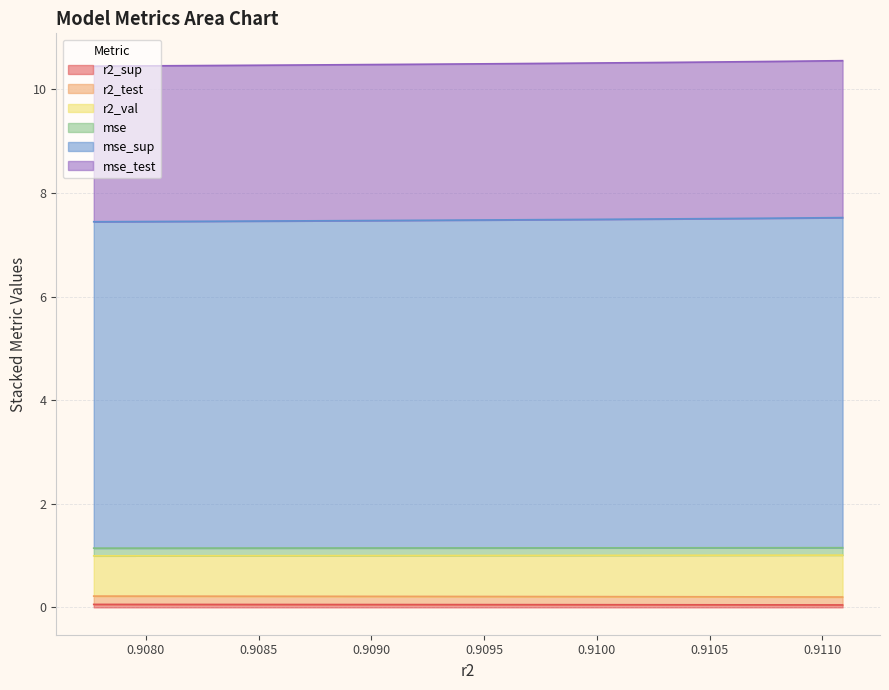

Which series has the largest total across all categories?

mse_sup